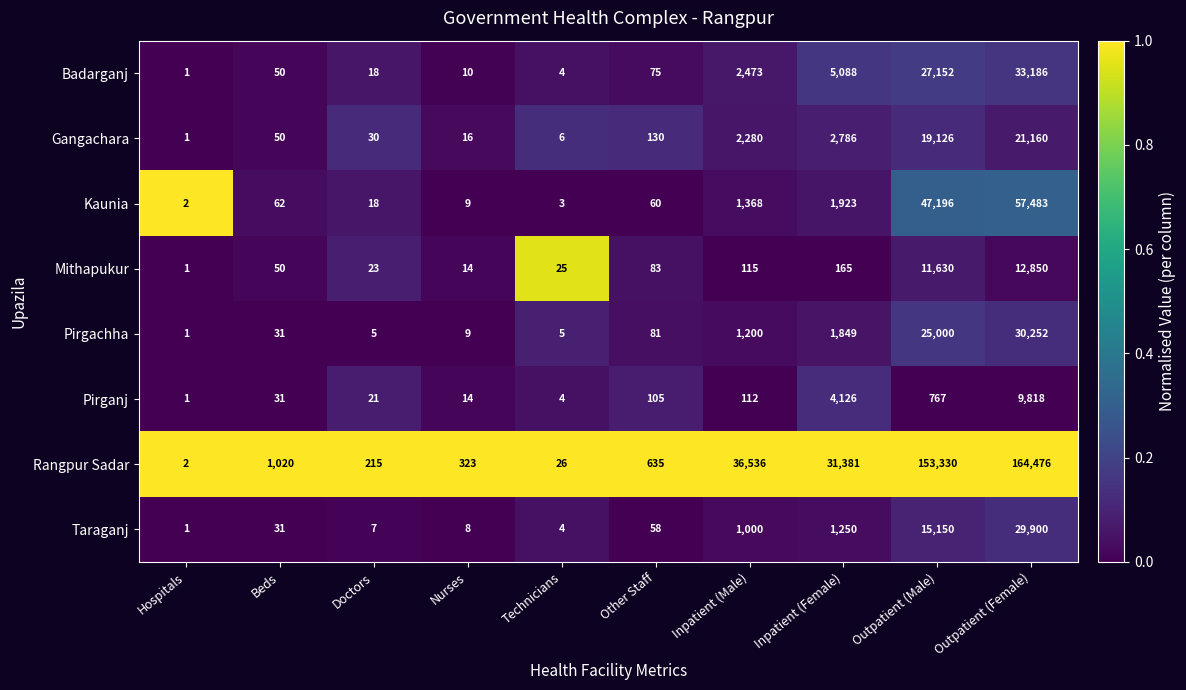

The value of Kaunia at Outpatient (Female) is 57483. True or false?

True